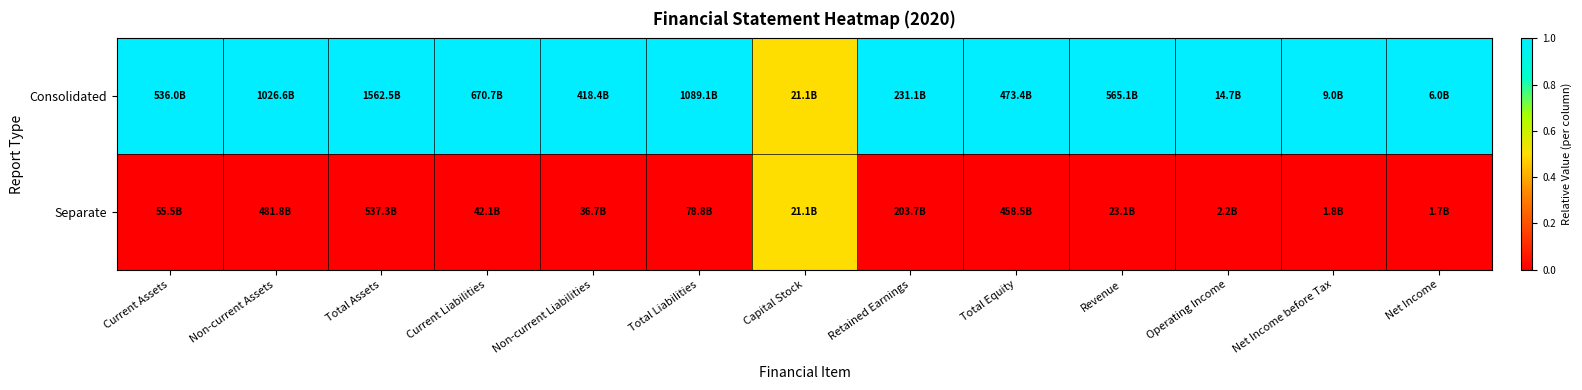

List the series in order of their peak value, lowest first.

Separate, Consolidated